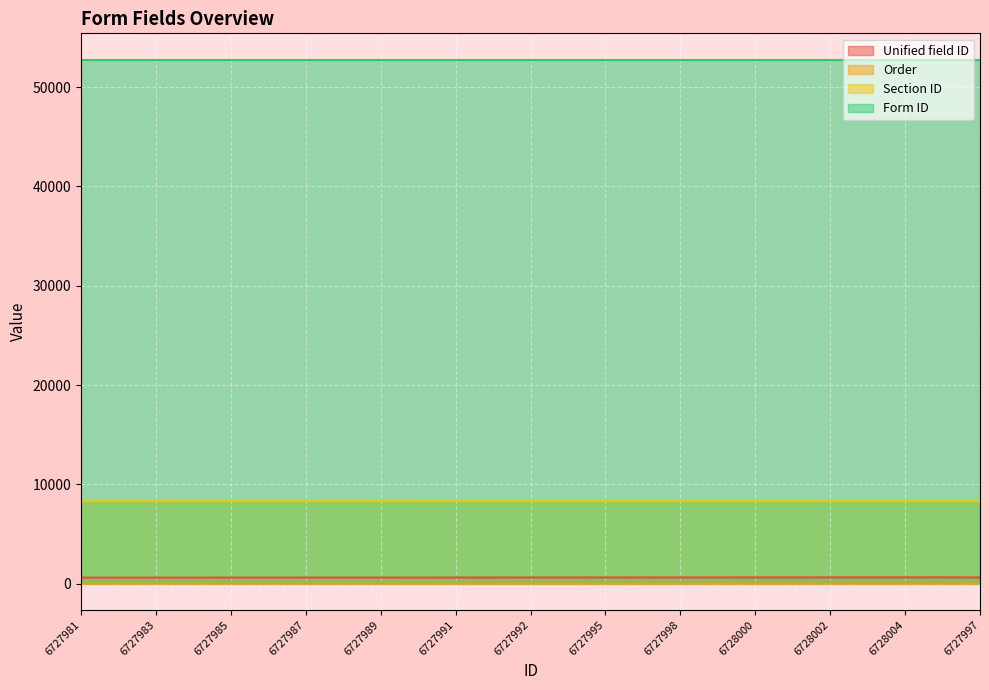

What is the label of the 13th point from the right?

6727992